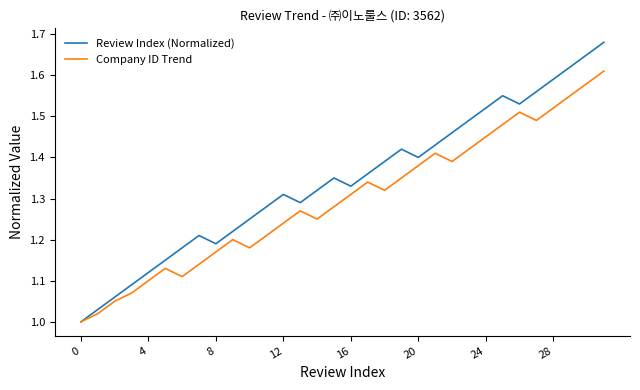

List the series in order of their peak value, lowest first.

Company ID Trend, Review Index (Normalized)